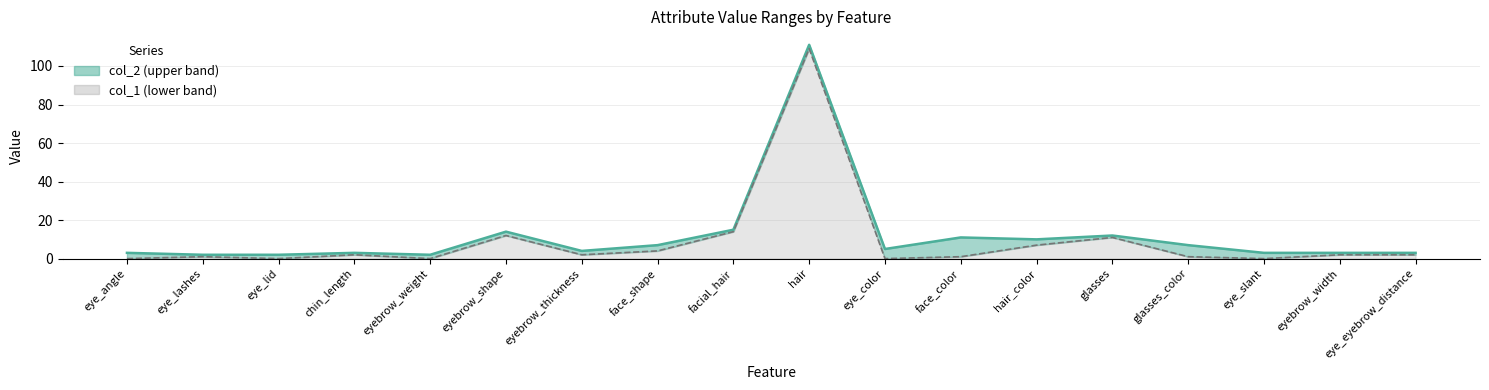

What position from the left is eye_color?

11